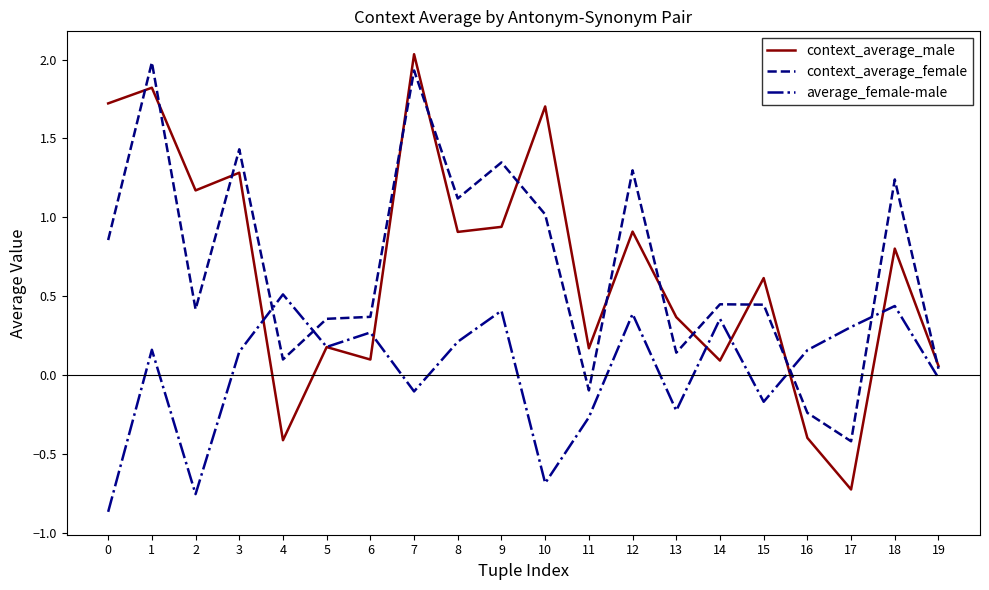

Between 0 and 12, which series saw the biggest shift?

average_female-male